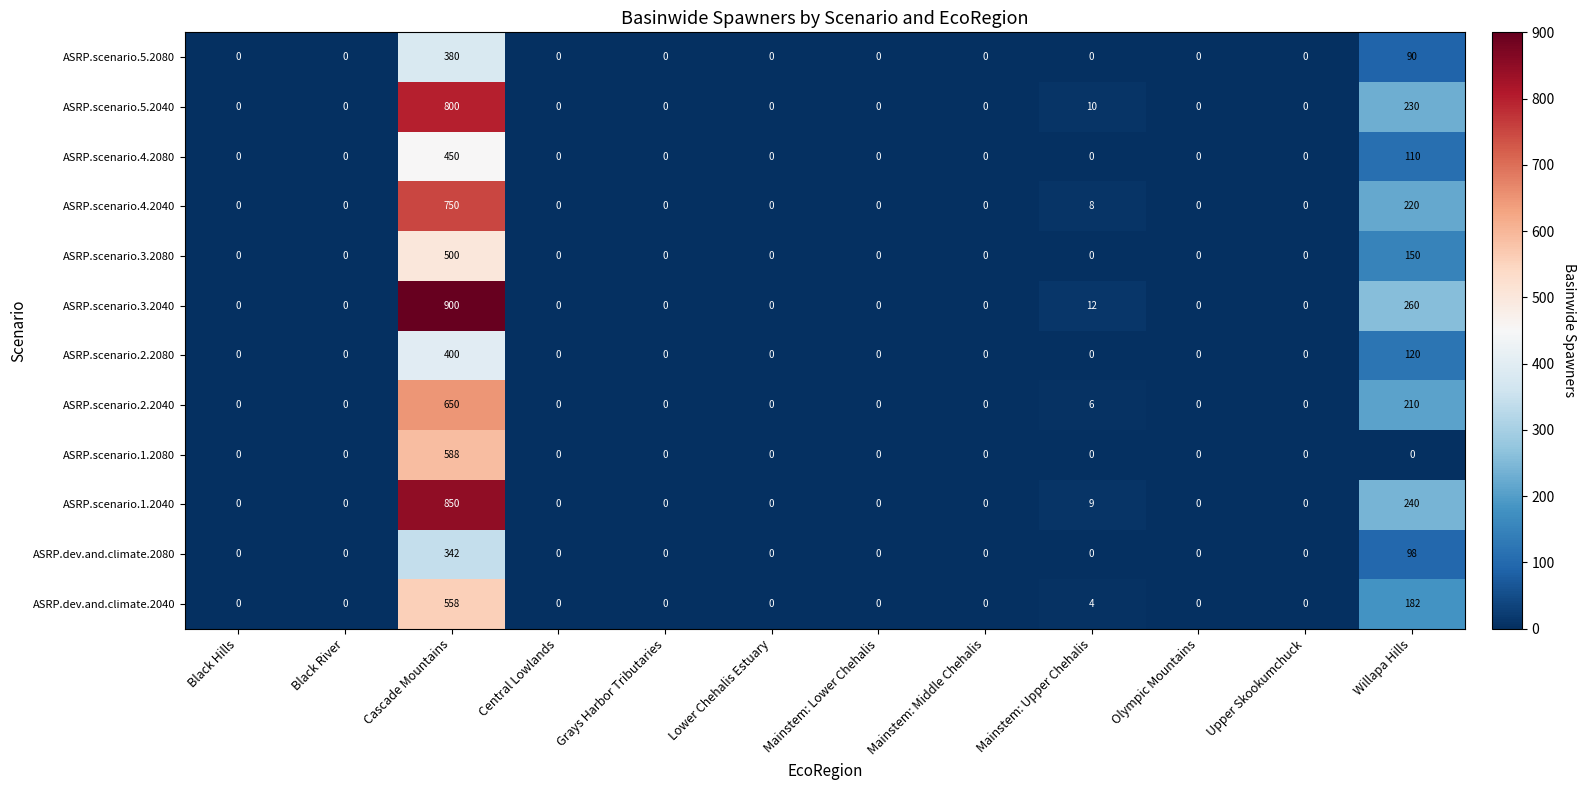

What is the maximum value for ASRP.scenario.3.2040?

900